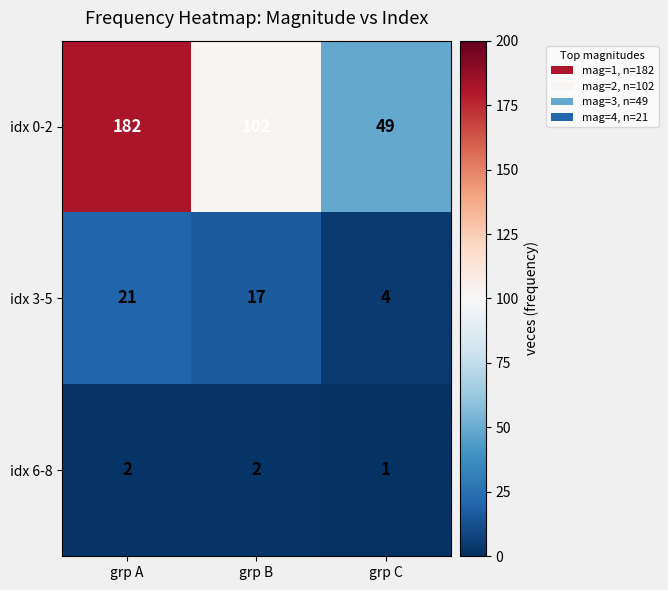

The idx 6-8 series shows 1 at grp A. True or false?

False